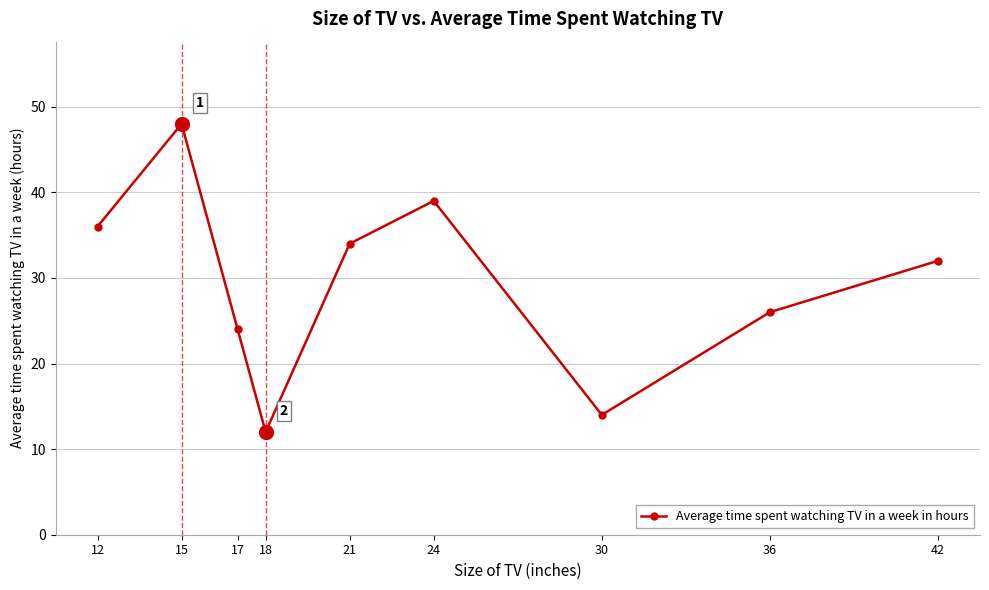

What is the minimum value shown in the chart?

12